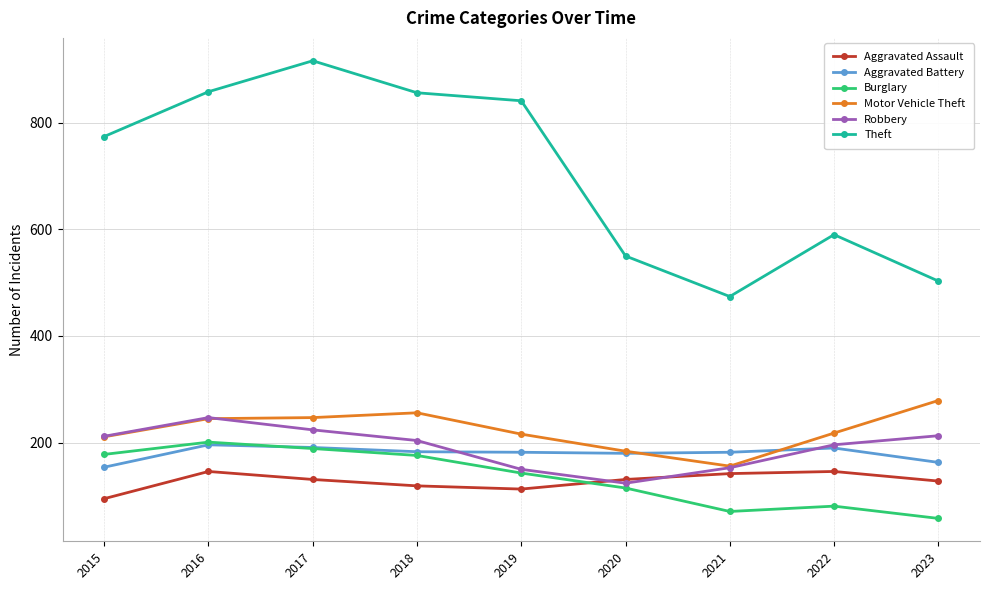

Read the Motor Vehicle Theft value at 2017, to the nearest 10.

250